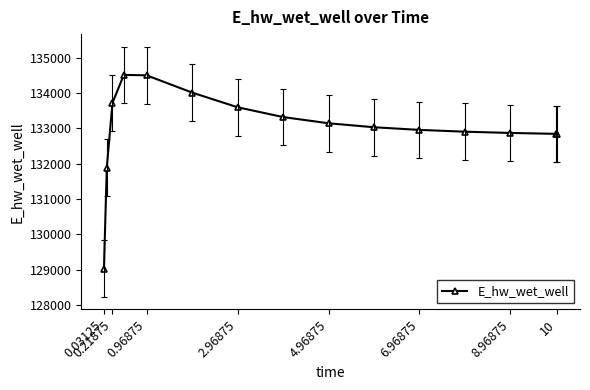

What is the difference between the second highest and minimum values?

5475.6